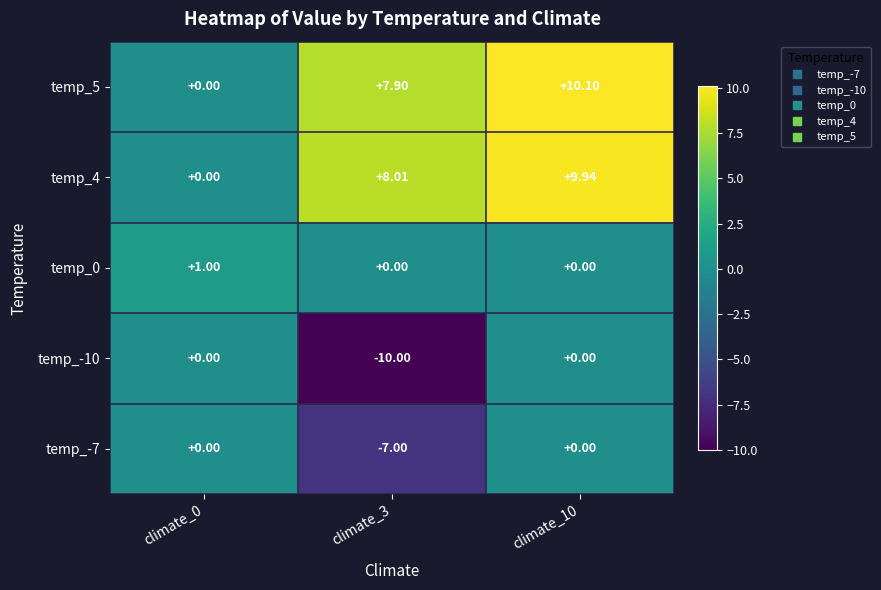

What is the difference between the highest and lowest values at climate_10?

10.1